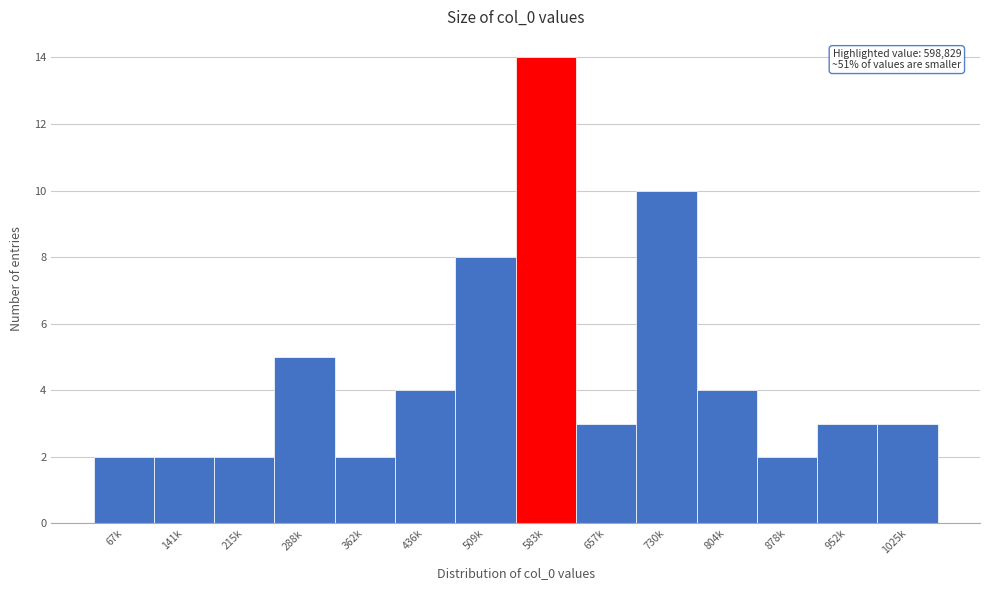

Reading left to right, transcribe all the data shown in this chart.

67k=2	141k=2	215k=2	288k=5	362k=2	436k=4	509k=8	583k=14	657k=3	730k=10	804k=4	878k=2	952k=3	1025k=3